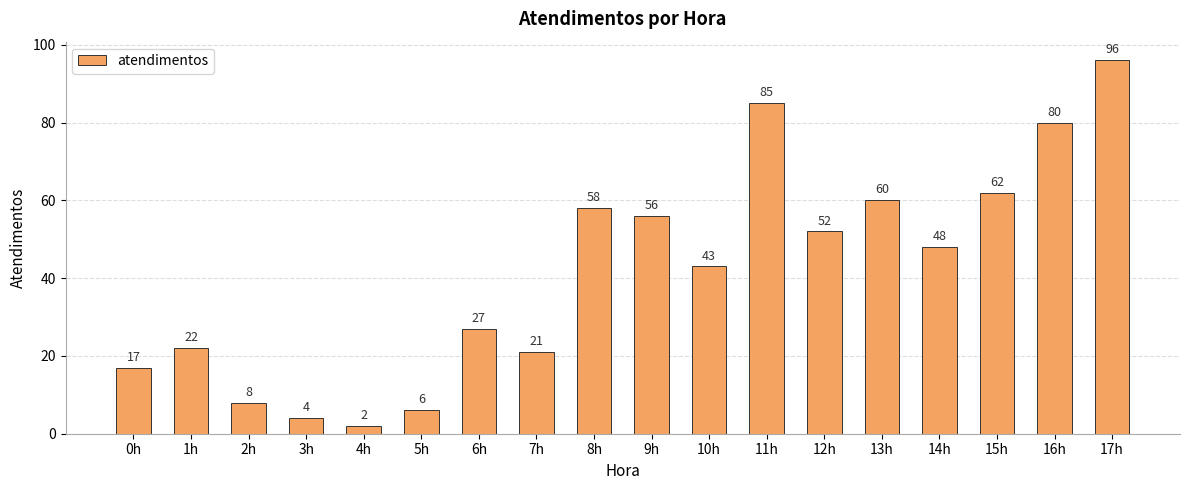

Rank the categories by value from lowest to highest.

4h, 3h, 5h, 2h, 0h, 7h, 1h, 6h, 10h, 14h, 12h, 9h, 8h, 13h, 15h, 16h, 11h, 17h